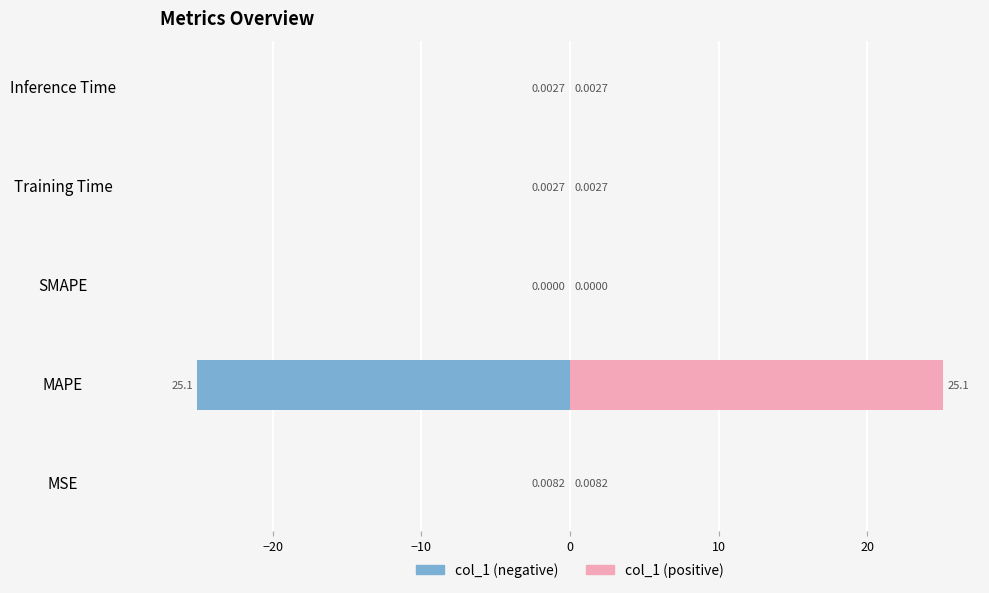

Which series has the widest spread of values?

col_1 (left)